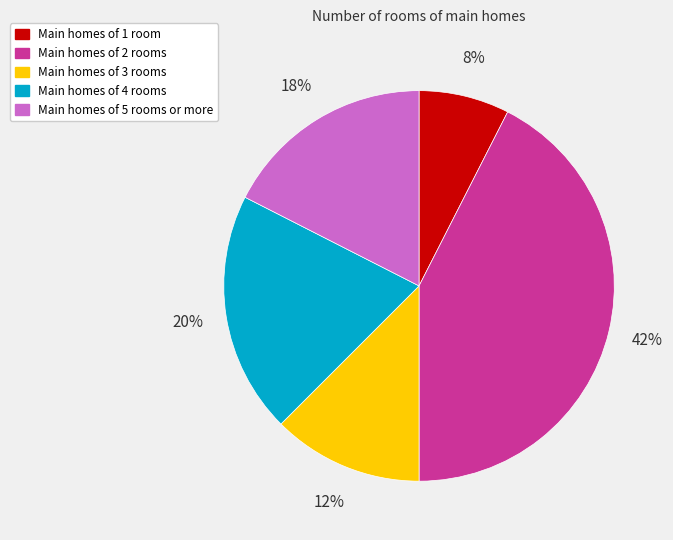

What percentage is the Main homes of 2 rooms slice, to the nearest percent?

42%